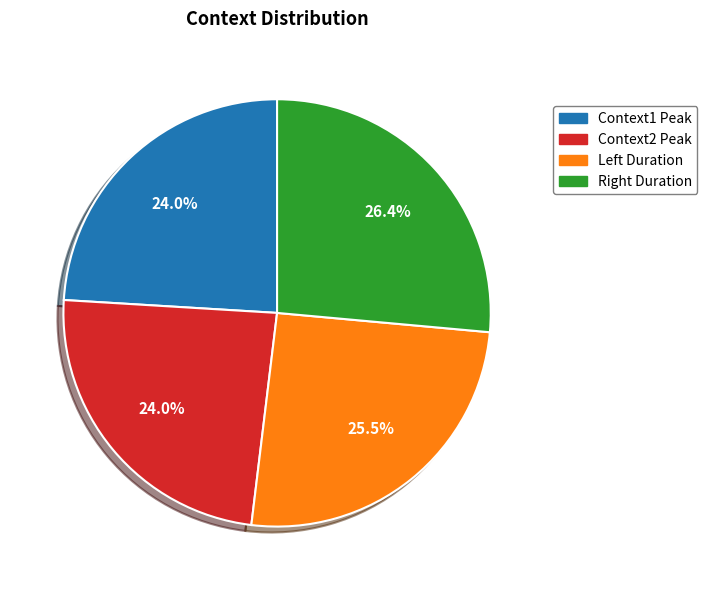

How many slices are in this pie chart?

4